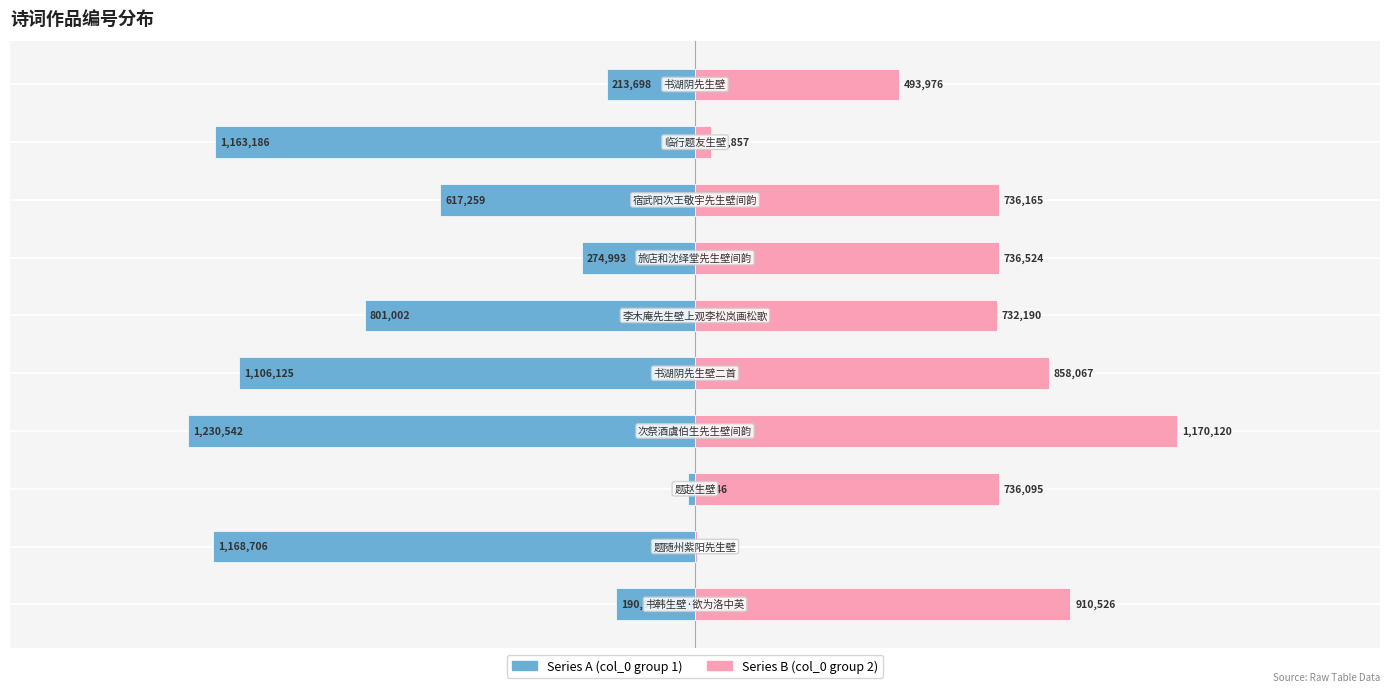

True or false: Series B (col_0 group 2) has a value of 1.0 at 0.

False